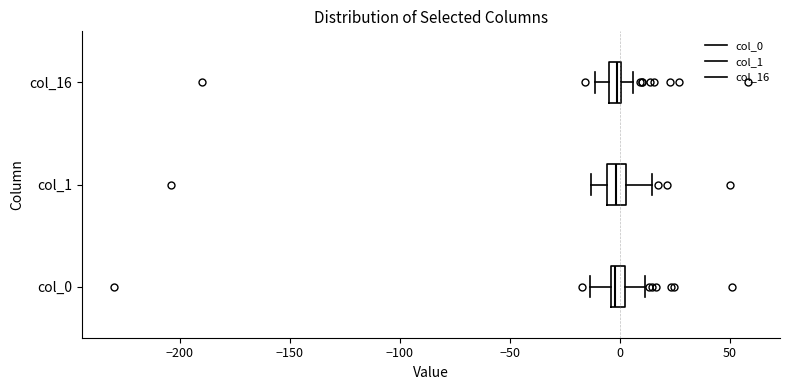

Where does the right whisker of the box for col_0 end on the x-axis? The values are not printed on the chart, so give them approximately, as read against the axis.

10